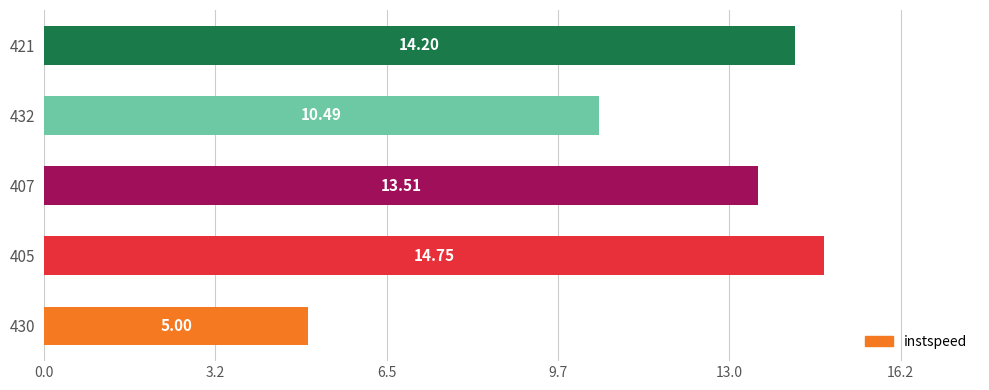

Which has a higher value, 407 or 405?

405